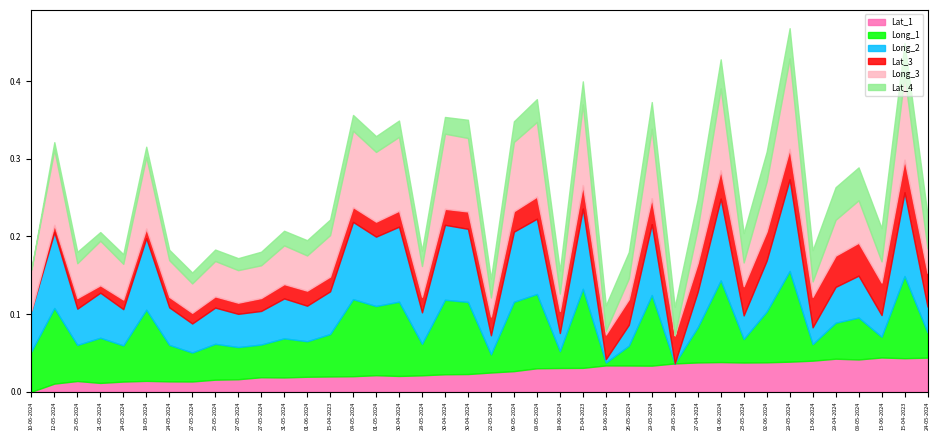

How many lines are shown in the chart?

6